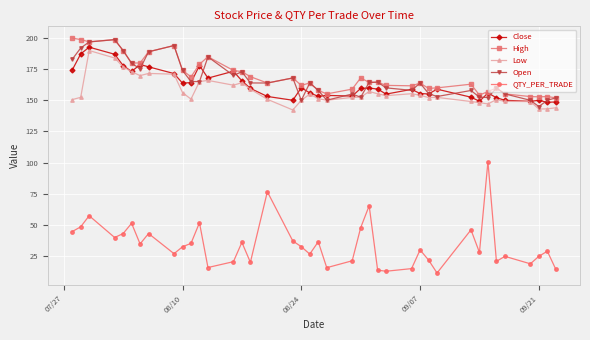

Which series has the widest spread of values?

QTY_PER_TRADE